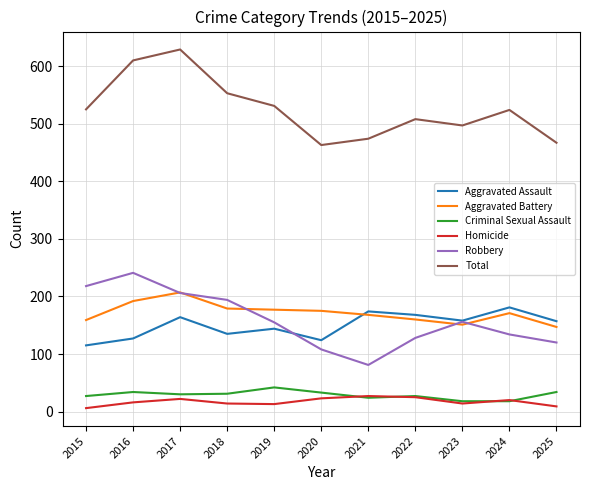

True or false: Aggravated Assault has more than 0 interior local peaks.

True